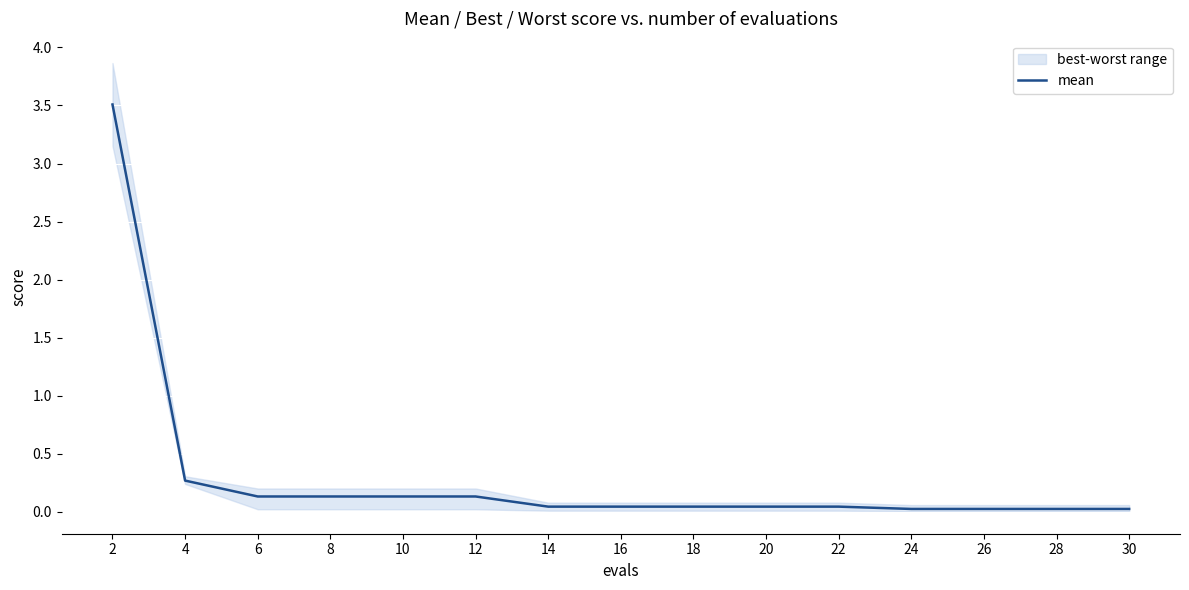

Rank the categories by value from highest to lowest.

2, 4, 6, 8, 10, 12, 14, 16, 18, 20, 22, 24, 26, 28, 30